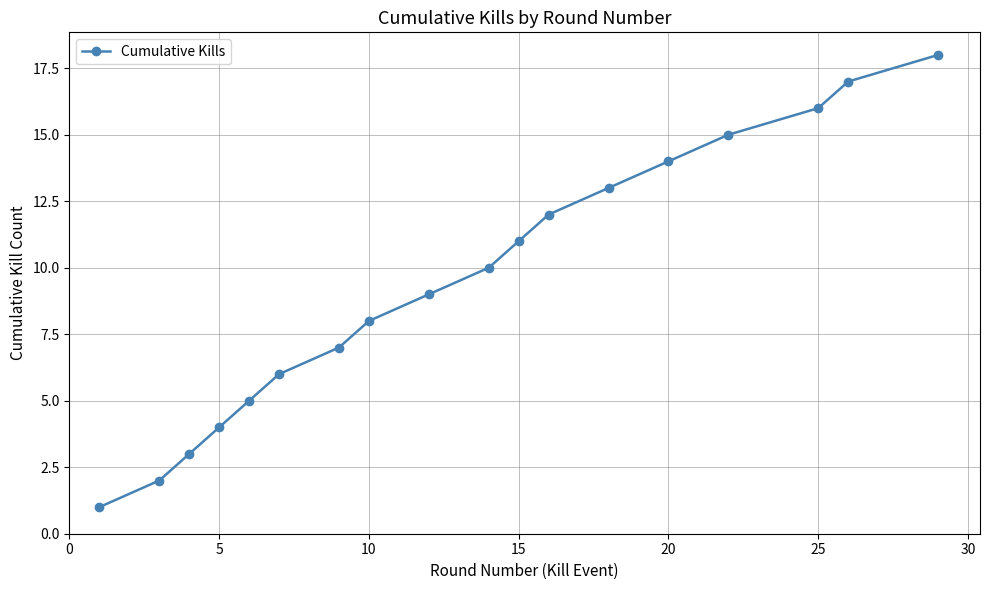

What is the greatest value displayed?

18